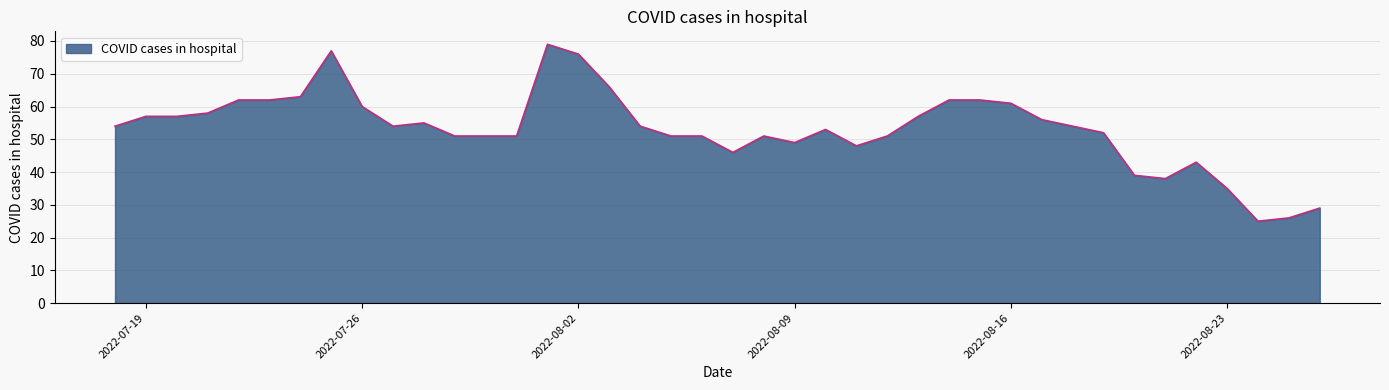

What is the difference between the maximum and minimum values?

54